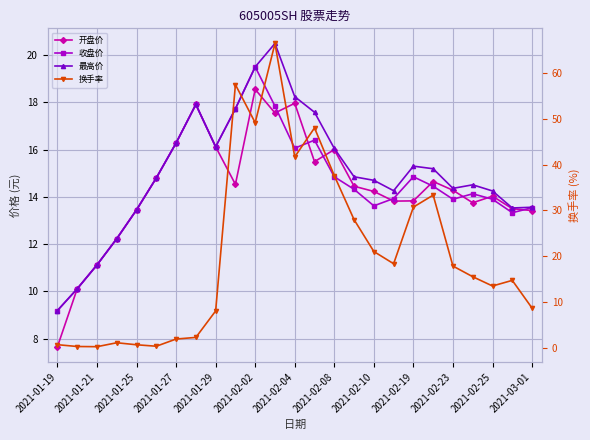

List the series in order of their peak value, lowest first.

开盘价, 收盘价, 最高价, 换手率